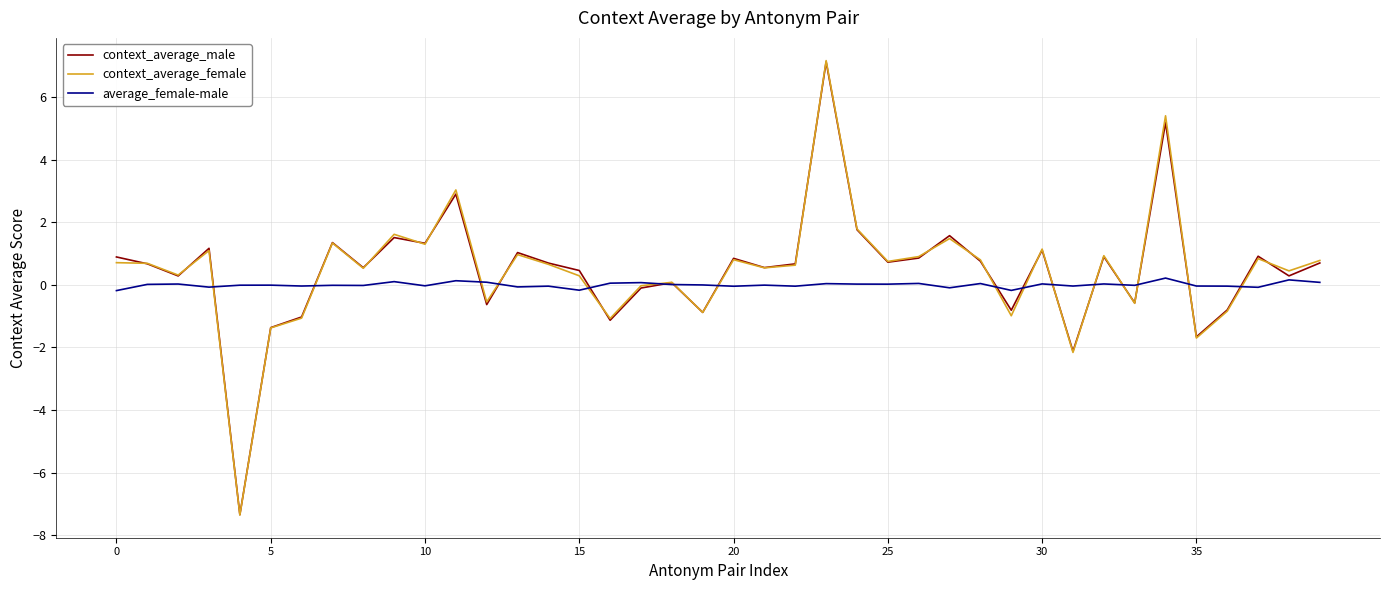

What is the minimum value shown in the chart?

-7.4